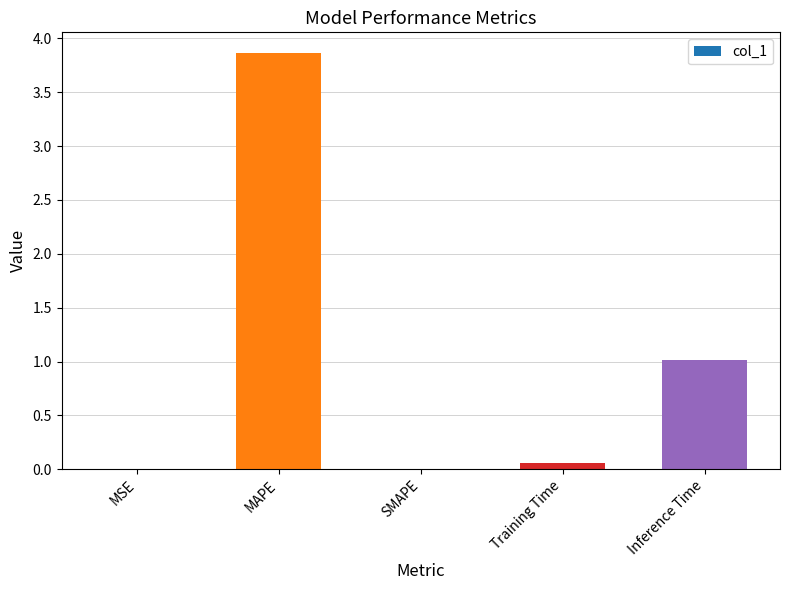

What is the sum of all values?

4.9